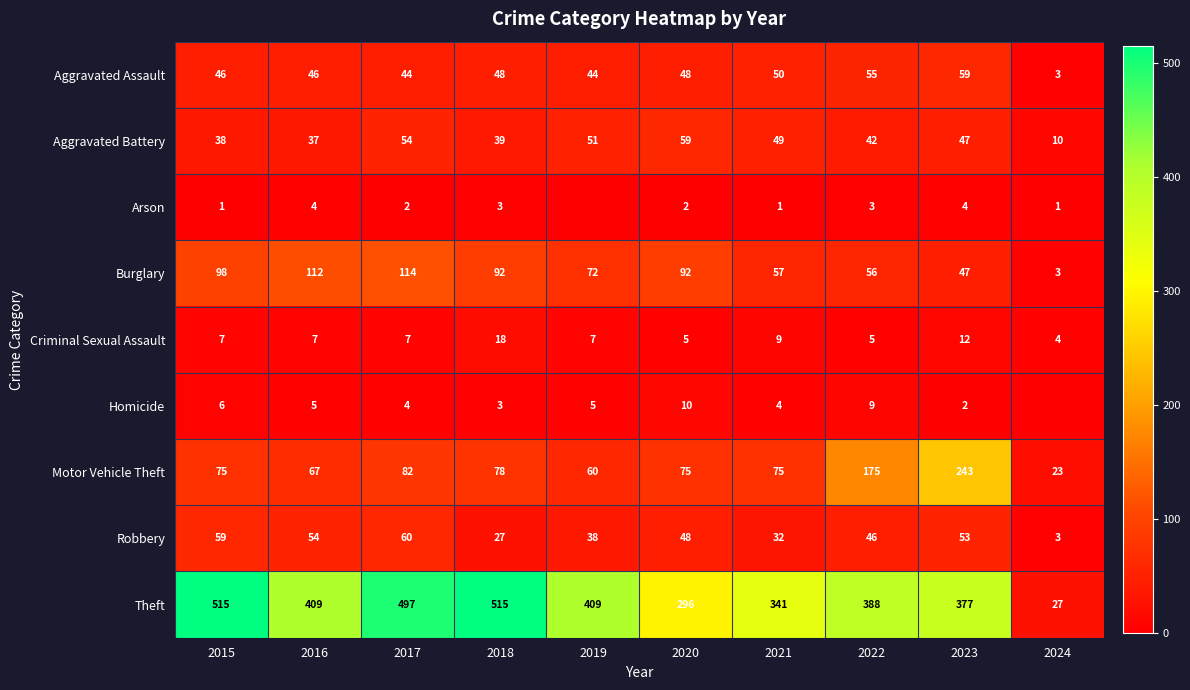

The value of Aggravated Assault at 2015 is 46. True or false?

True